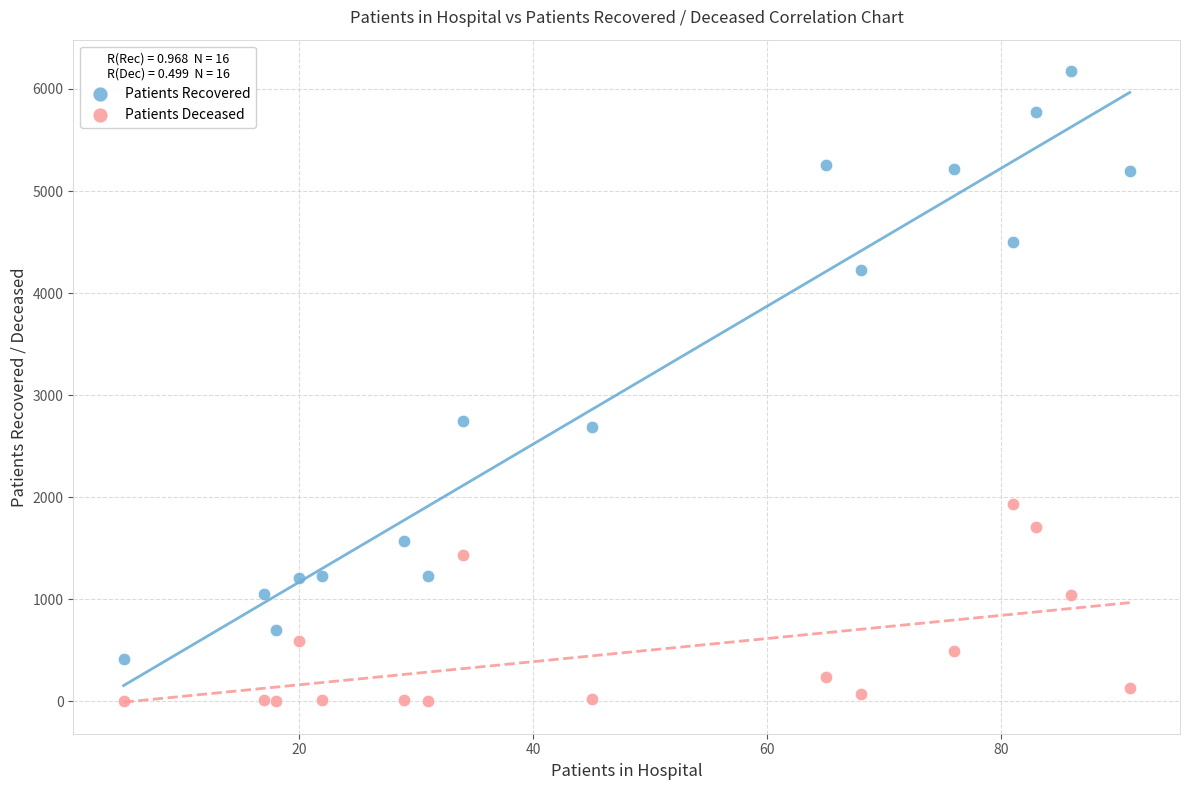

Which series has the widest spread of Y values?

Patients Recovered